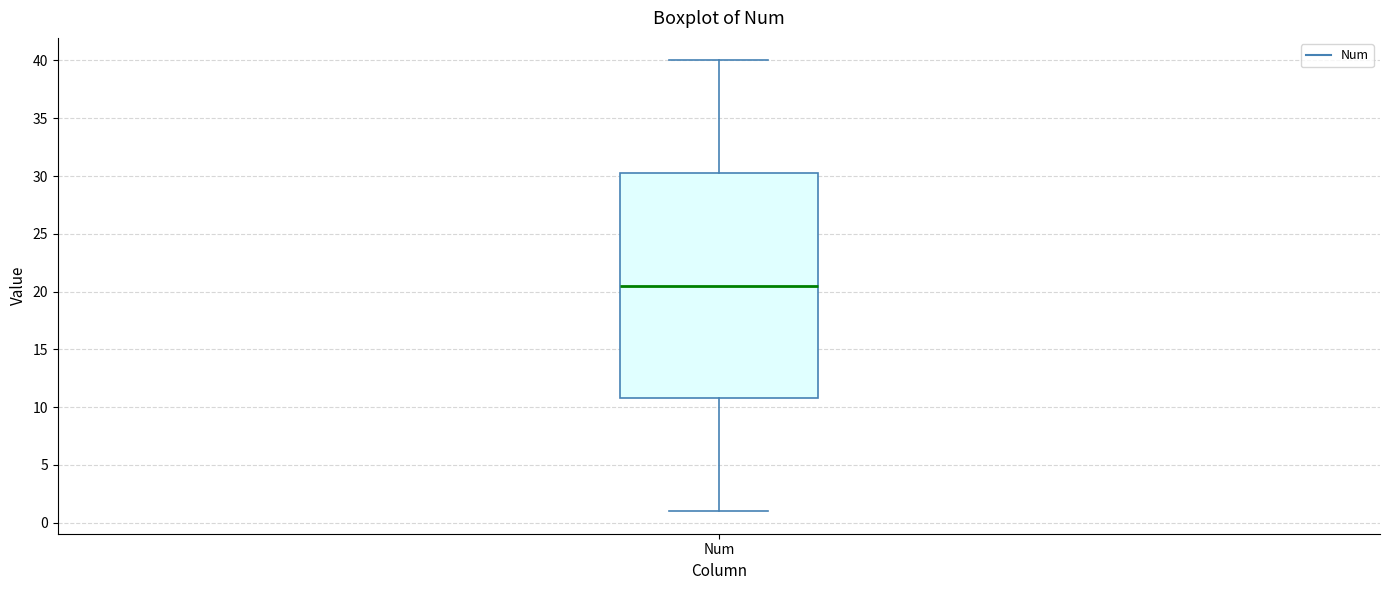

Transcribe this box plot: give where the median line is, the range the box spans, and where the two whiskers end, as read against the y-axis. The values are not printed on the chart, so give them approximately, as read against the axis.

median 20.5, box 11.0 to 30.5, whiskers 1.0 to 40.0